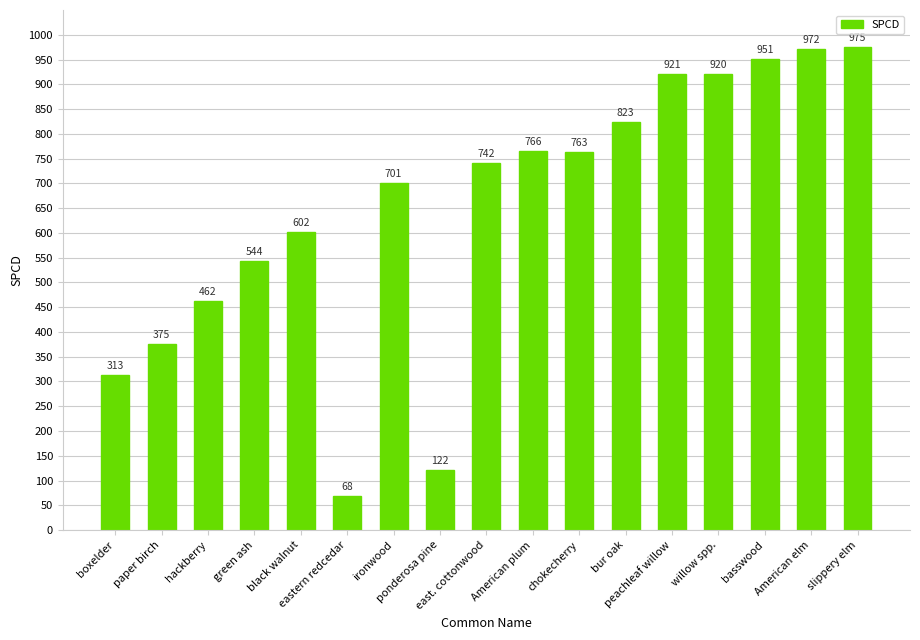

What is the approximate value at green ash, to the nearest 100?

500